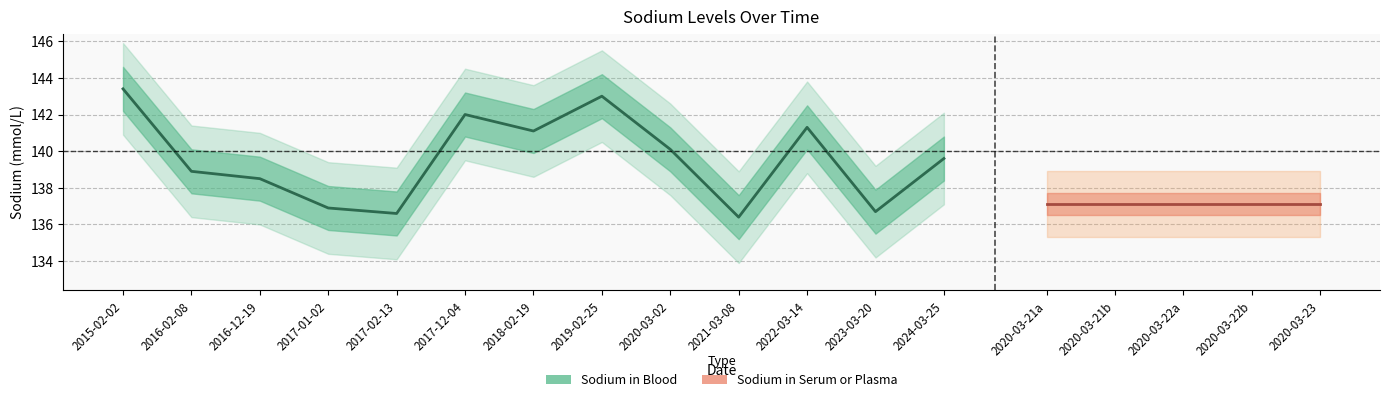

Where is the first local maximum?

2017-12-04